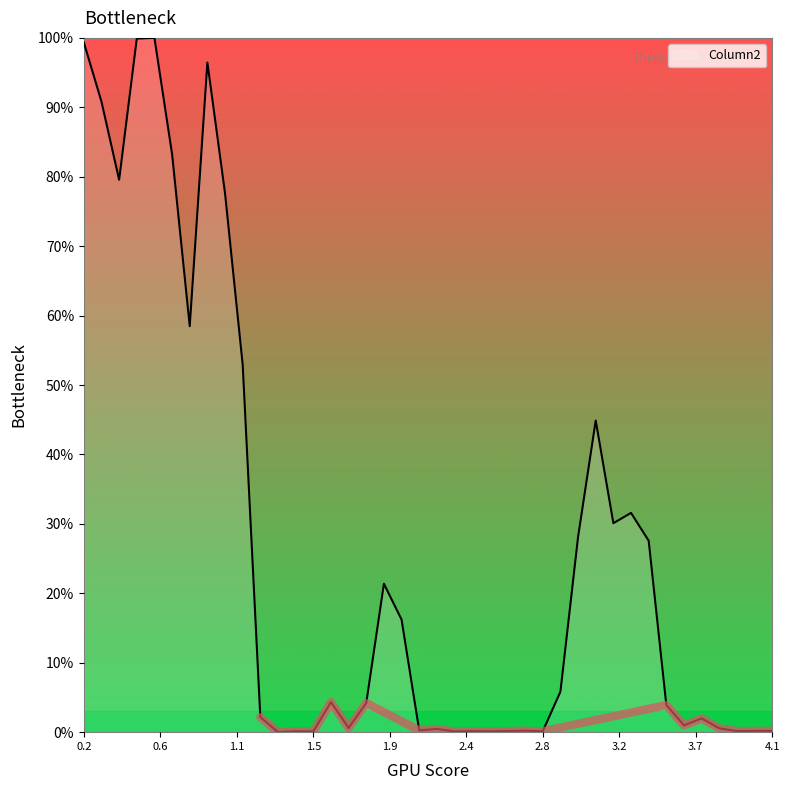

Does the chart display data point markers on the line(s)?

No